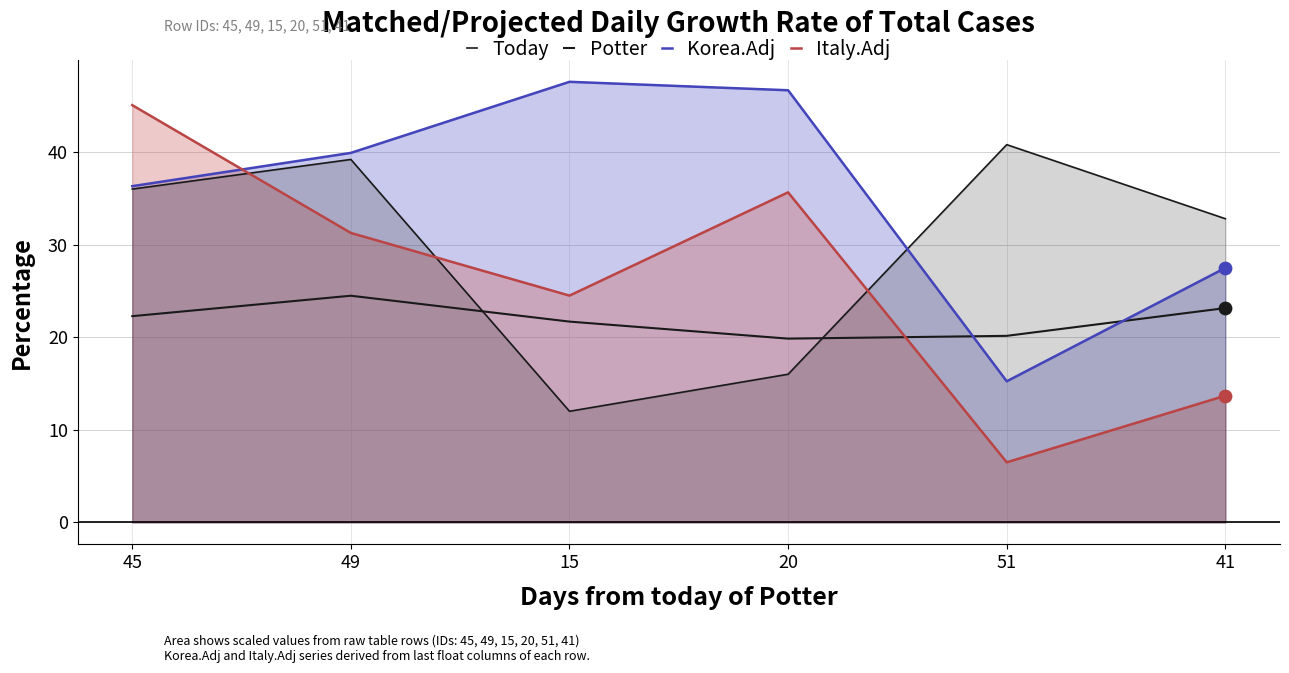

Is the value of Potter at 15 greater than the value of Italy.Adj at 45?

No